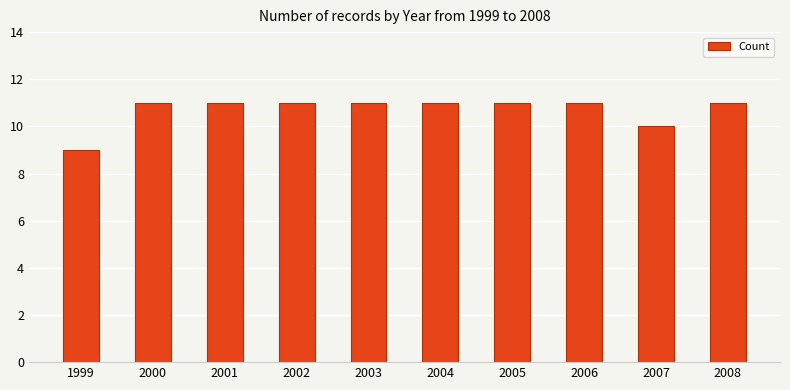

What is the difference between the second highest and second lowest values?

1